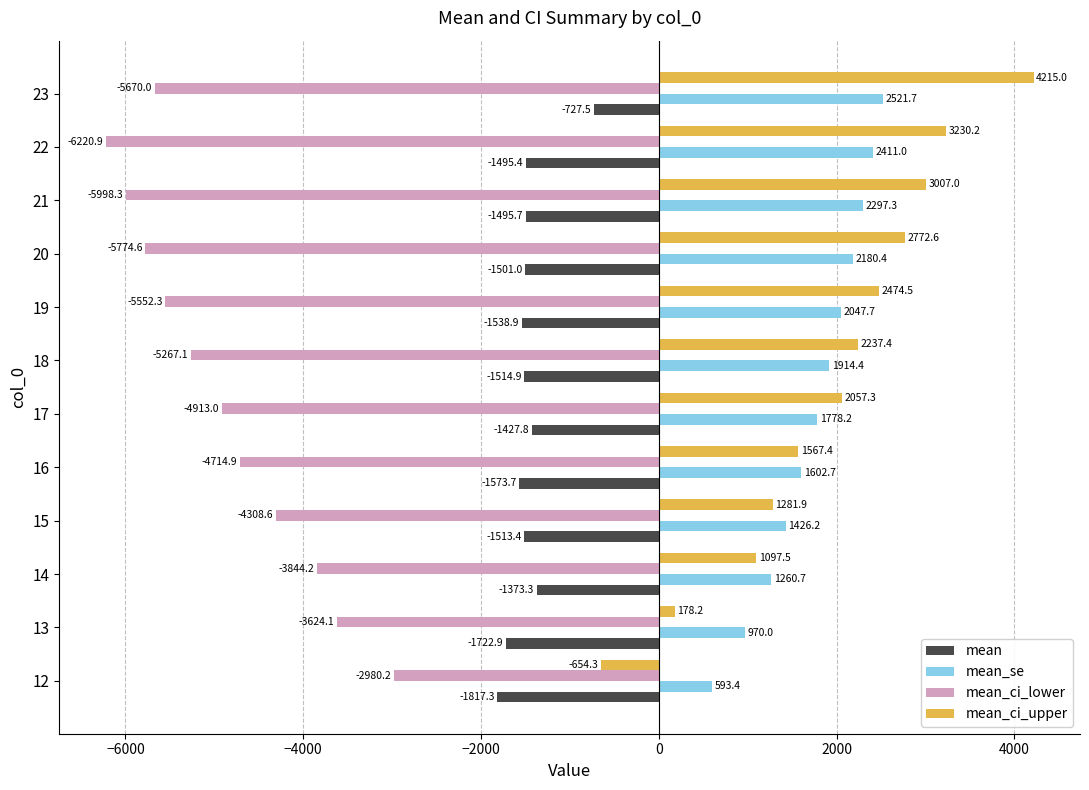

True or false: mean has a value of -292.5 at 23.

False